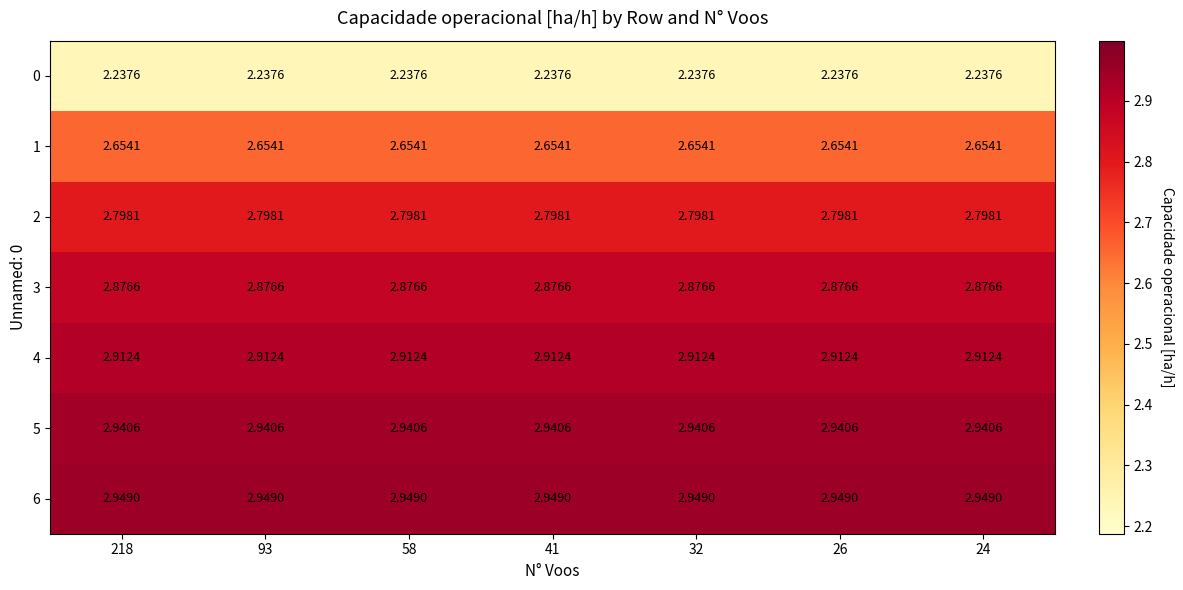

List the series in order of their peak value, highest first.

6, 5, 4, 3, 2, 1, 0